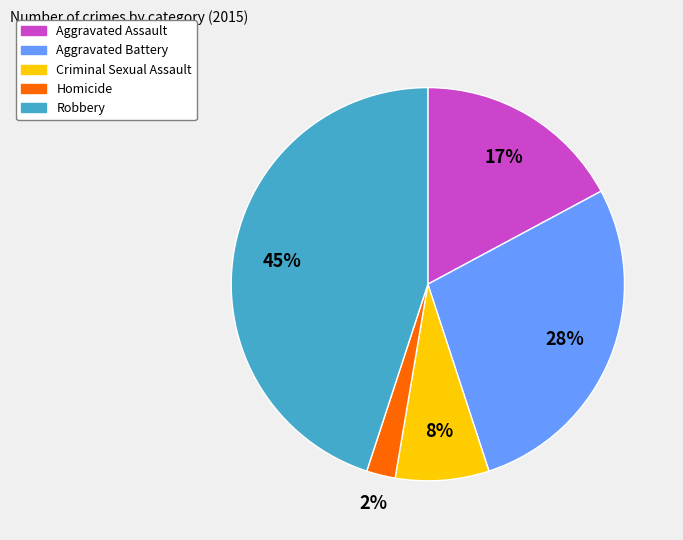

Which category has the smallest portion of the pie?

Homicide